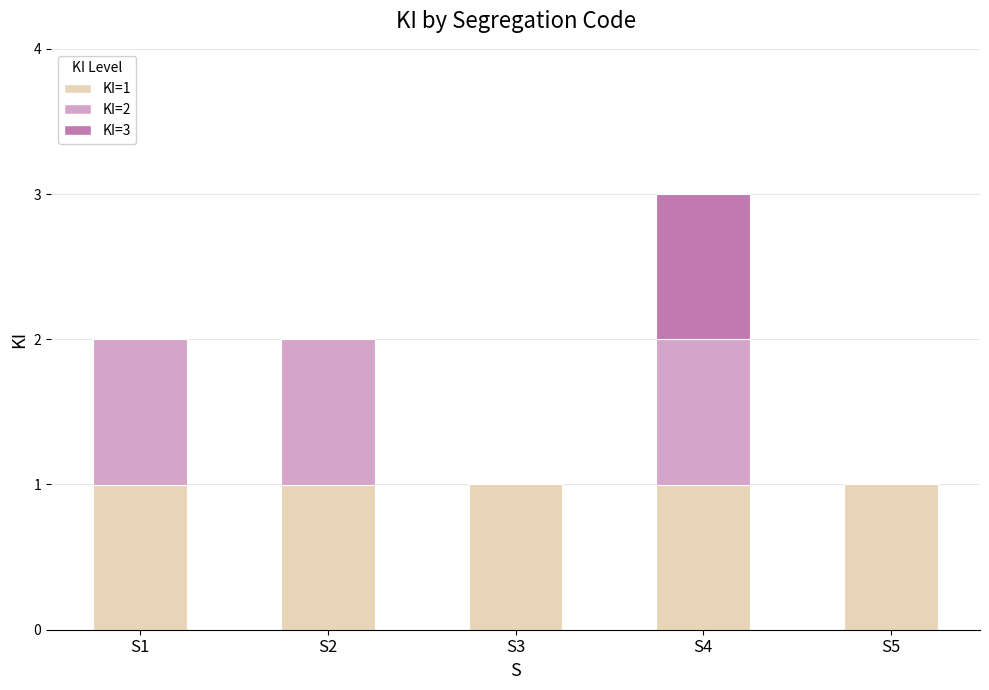

Reading left to right, what are all the values shown in this chart?

S1=2	S2=2	S3=1	S4=3	S5=1